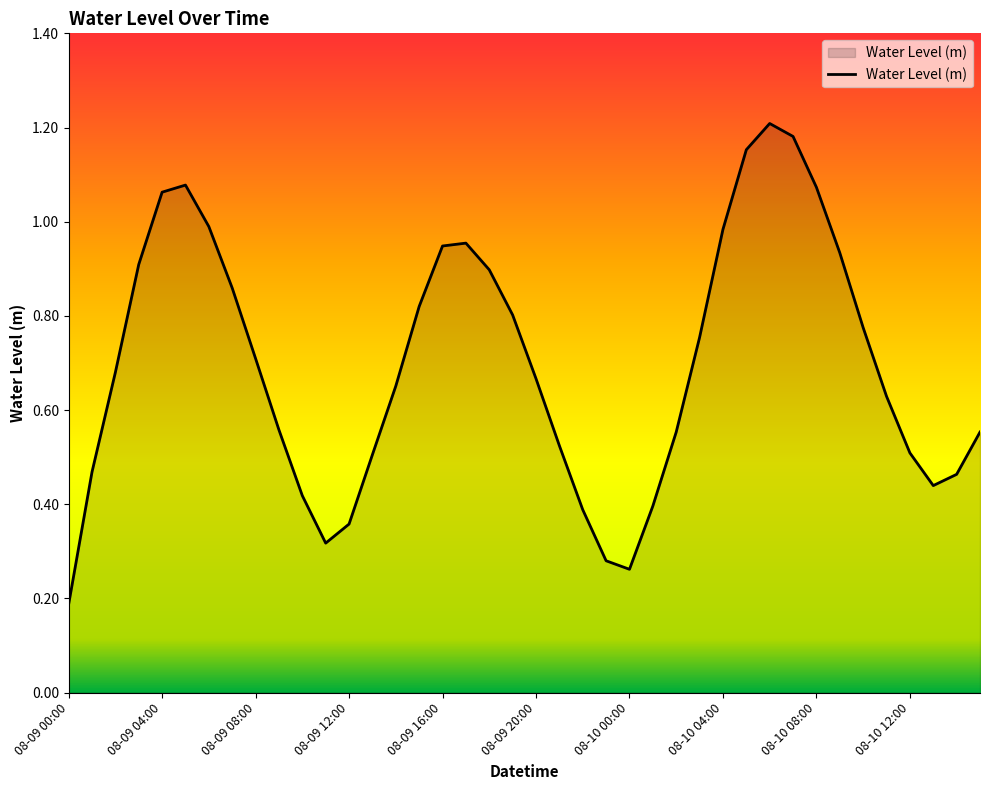

How many lines are shown in the chart?

1